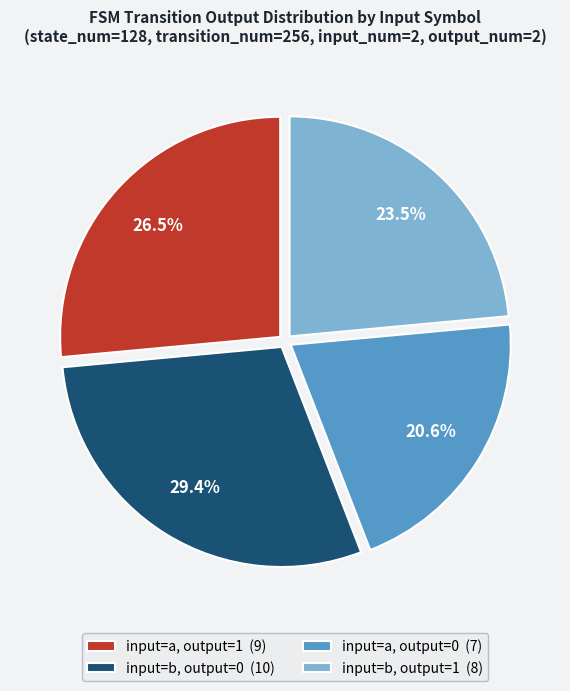

Does any single category account for the majority?

No